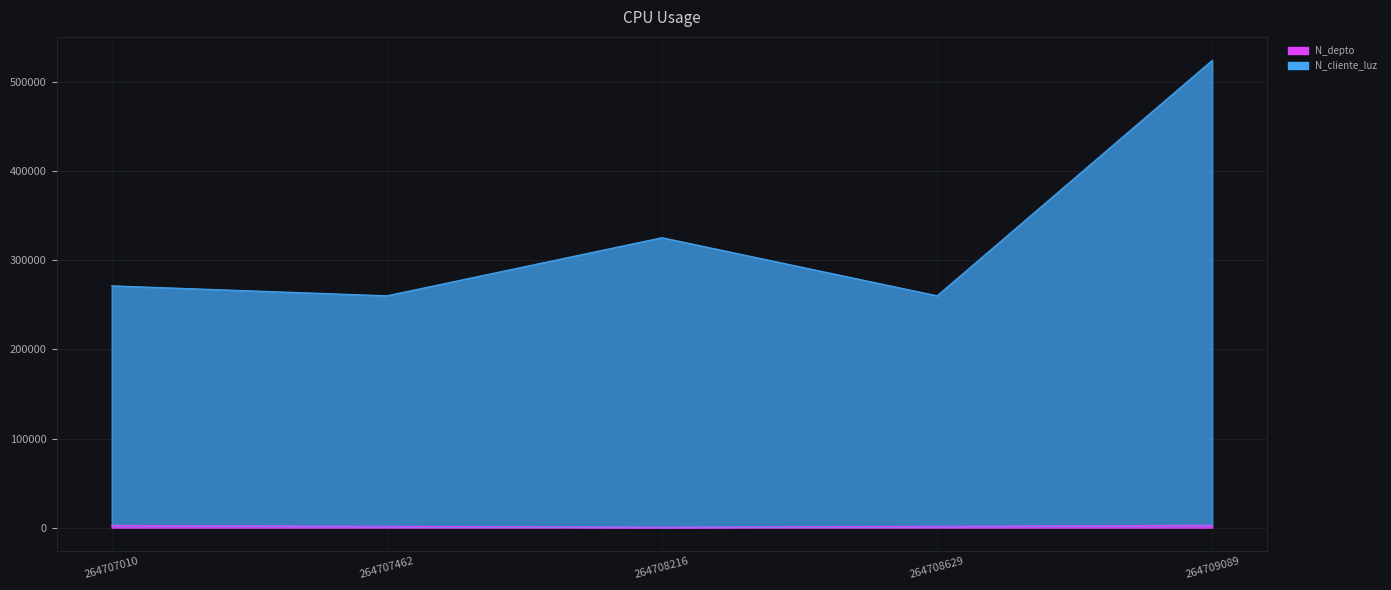

Which series has the widest spread of values?

N_cliente_luz